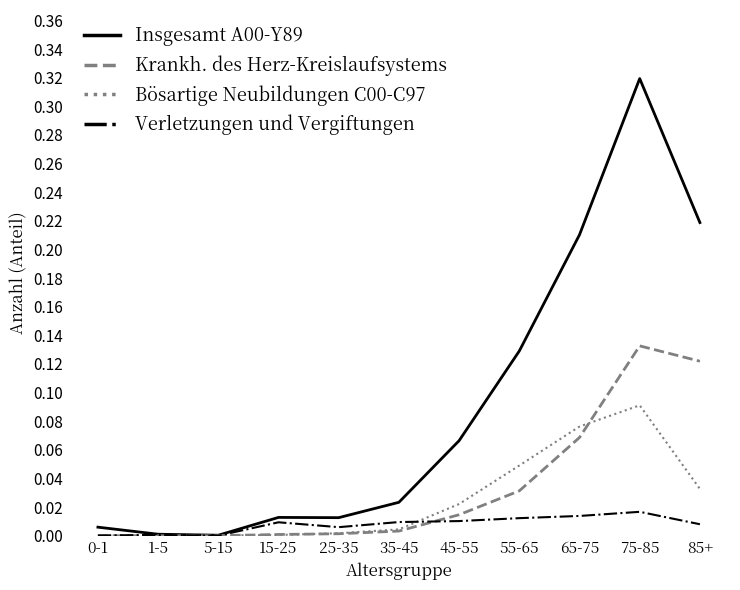

Rank the series by their maximum value, from highest to lowest.

Insgesamt A00-Y89, Krankh. des Herz-Kreislaufsystems, Bösartige Neubildungen C00-C97, Verletzungen und Vergiftungen